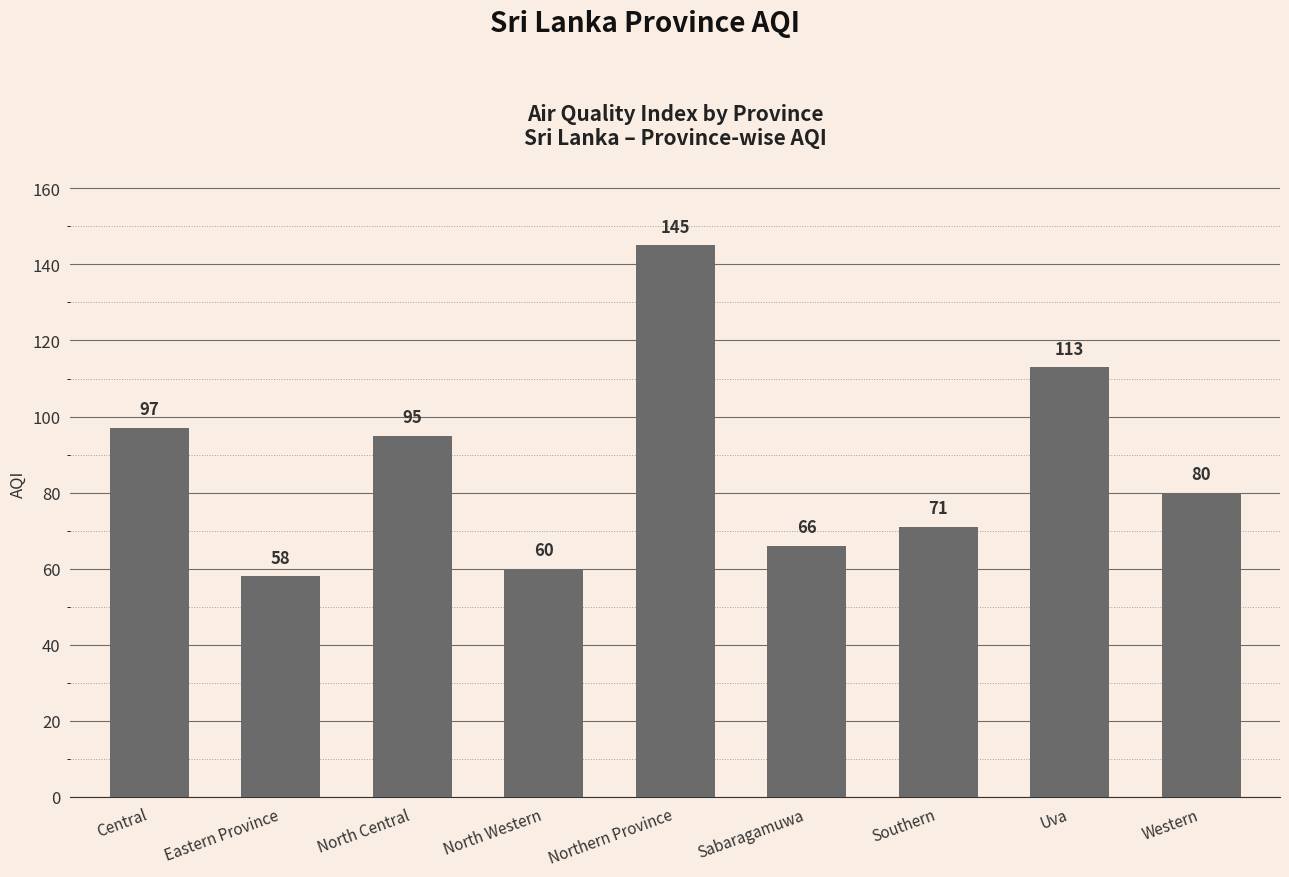

Approximately how many times larger is the value at North Western compared to Southern?

0.8